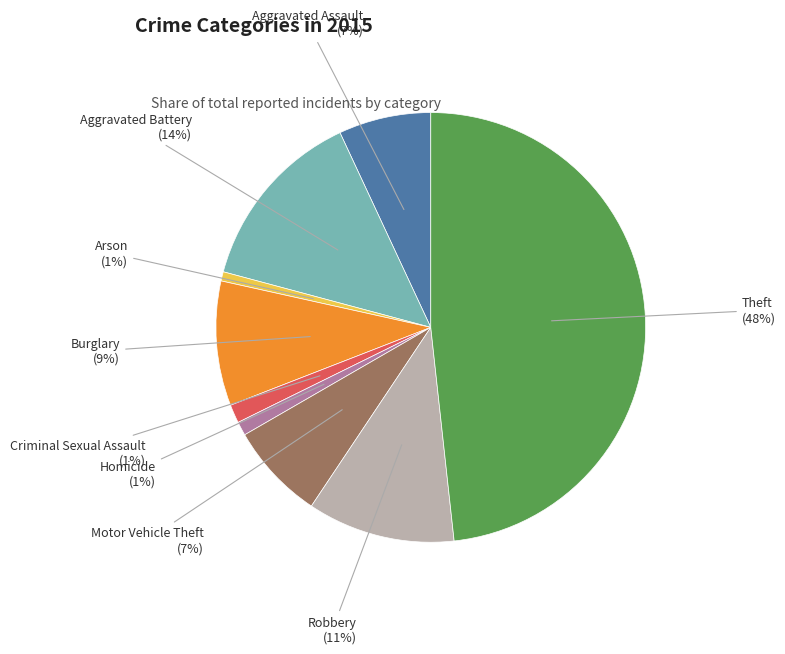

What percentage is the Arson slice, to the nearest percent?

1%